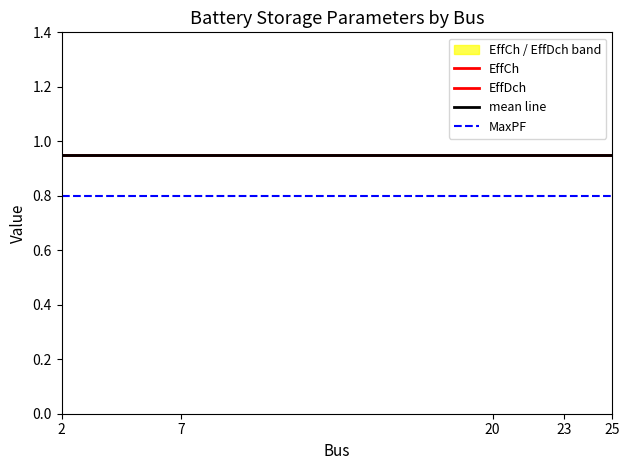

Which has a higher value, 7 or 20?

7